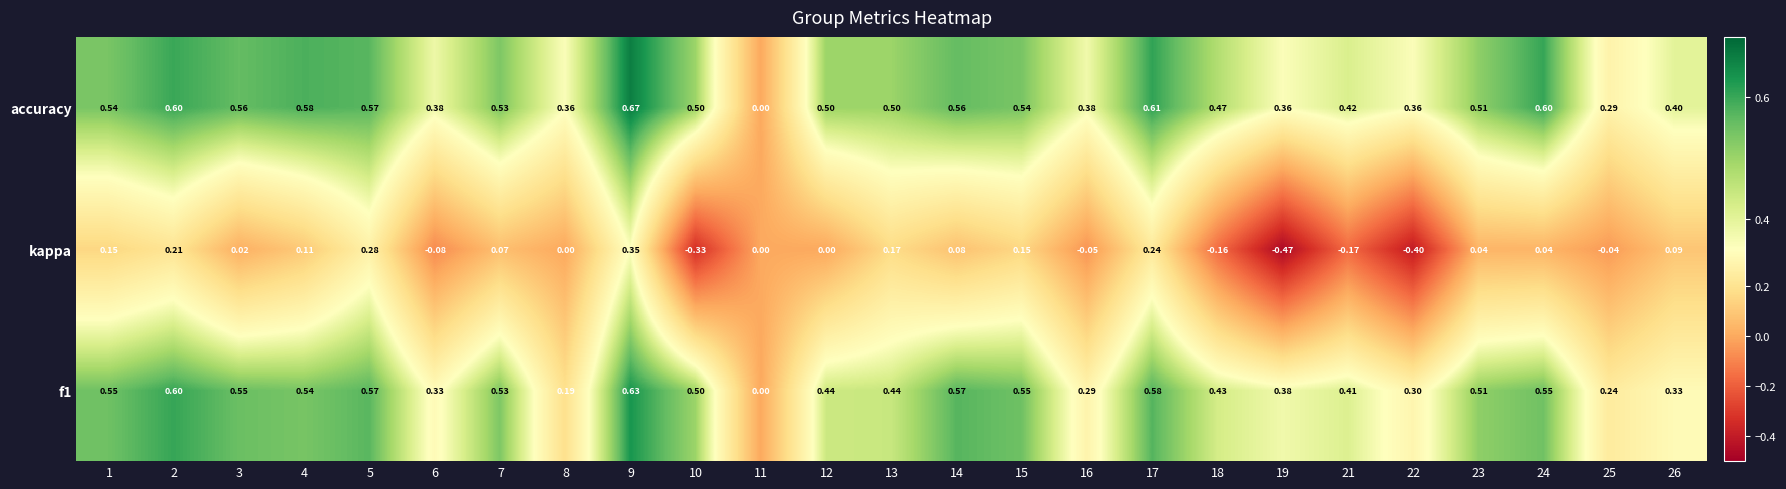

Which series has the largest range (max minus min)?

kappa